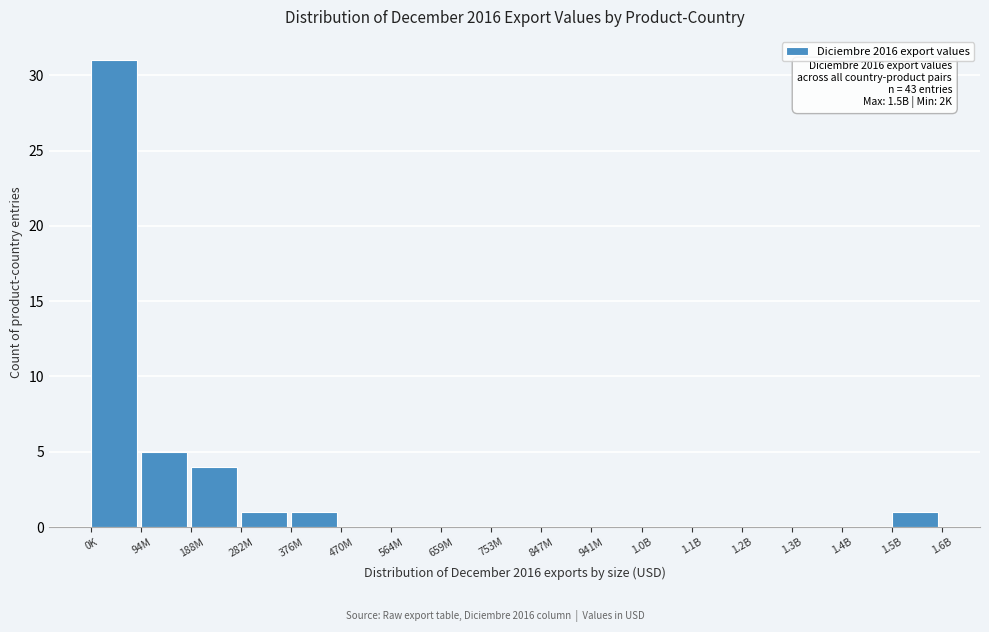

Reading right to left, list all the values displayed in this chart.

1.5B=1	1.4B=0	1.3B=0	1.2B=0	1.1B=0	1.0B=0	941M=0	847M=0	753M=0	659M=0	564M=0	470M=0	376M=1	282M=1	188M=4	94M=5	0K=31